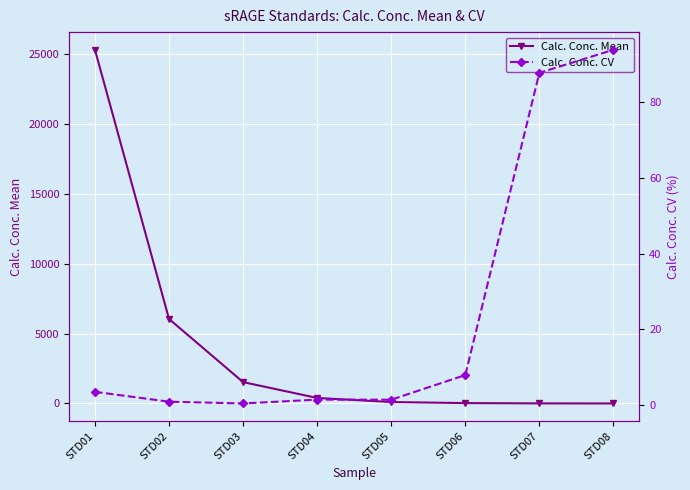

The value of Calc. Conc. CV at STD04 is 1.4. True or false?

True